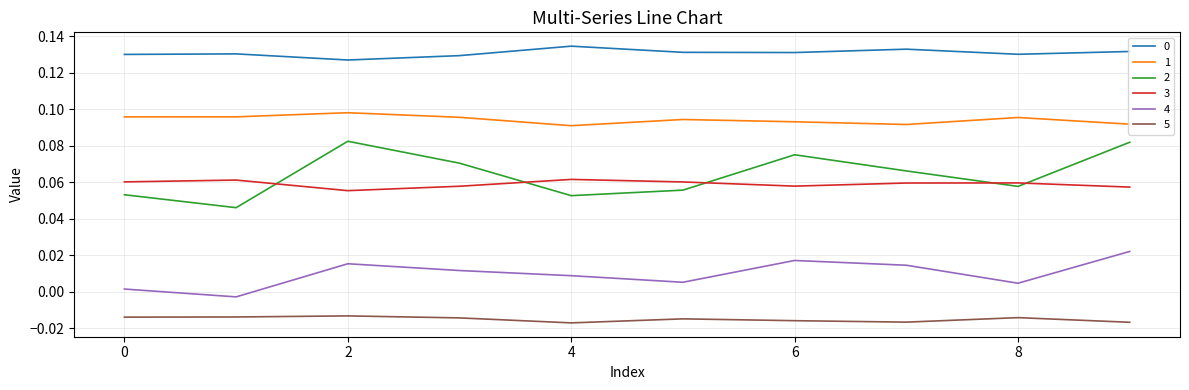

True or false: 3 and 4 intersect in this chart.

False